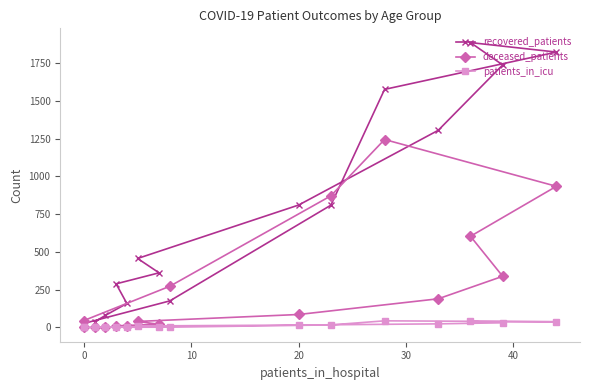

How many interior local peaks does the recovered_patients series have?

1